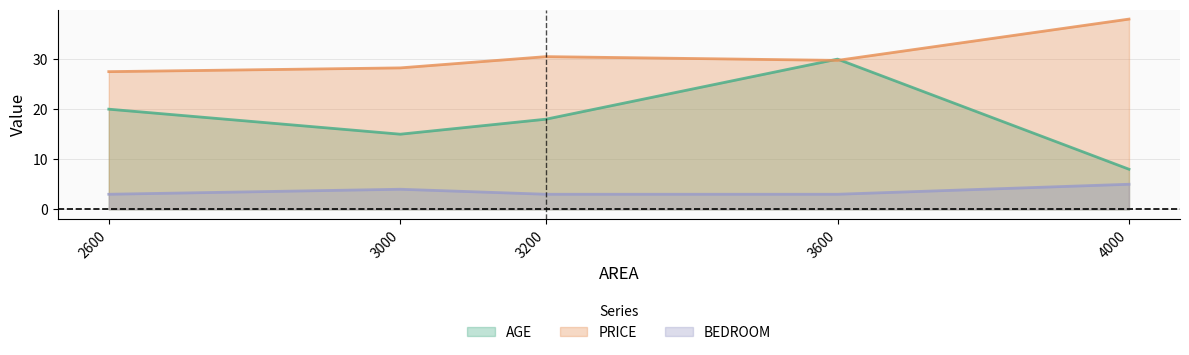

The AGE series shows 15.0 at 3000. True or false?

True